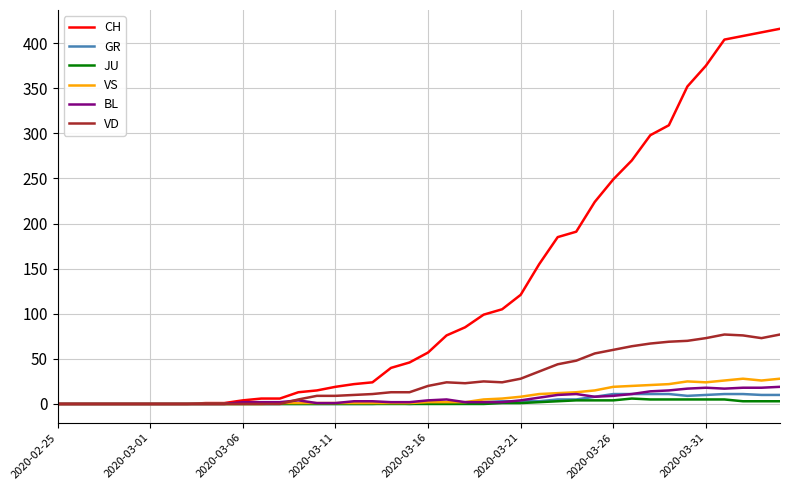

What are all the series names shown in the legend?

CH, GR, JU, VS, BL, VD